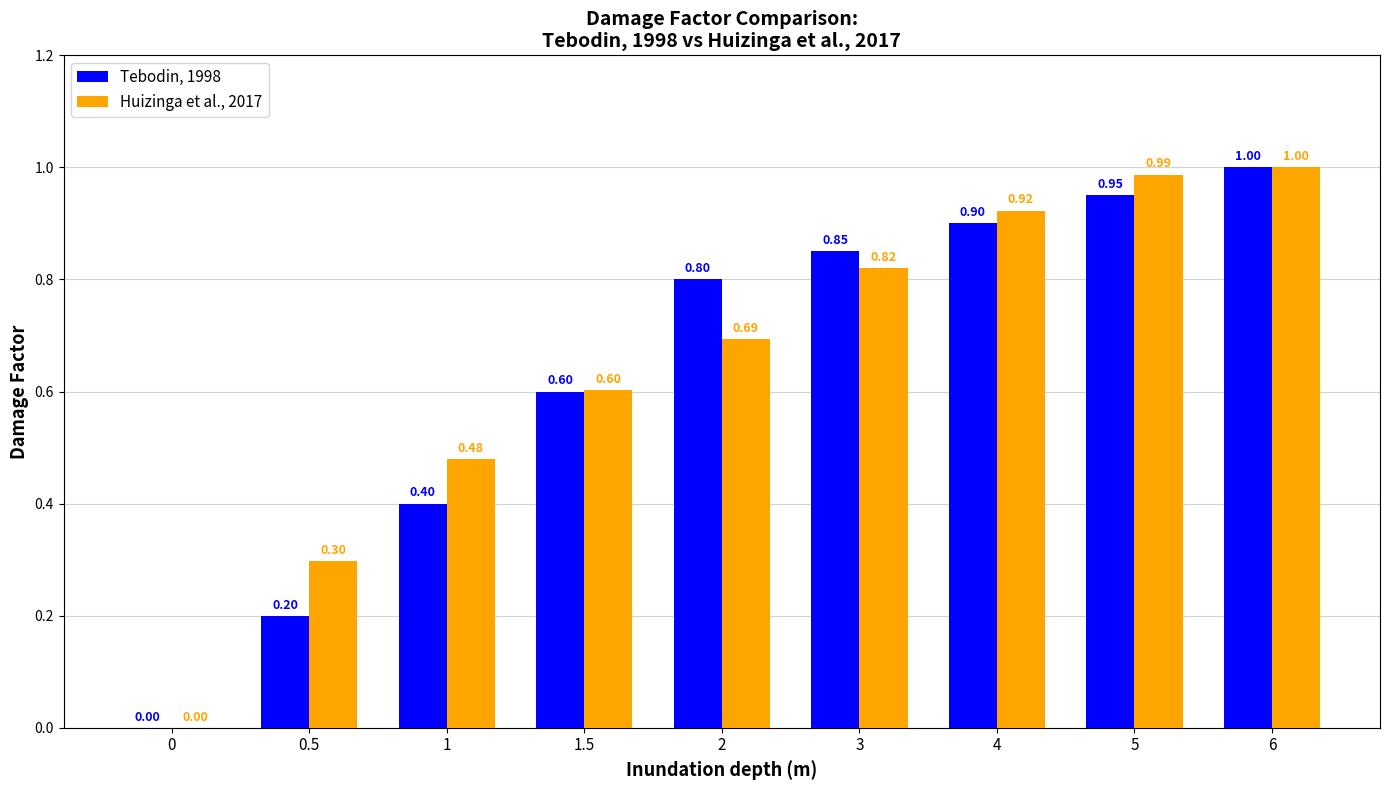

Between 0.5 and 4, which series saw the biggest shift?

Tebodin, 1998